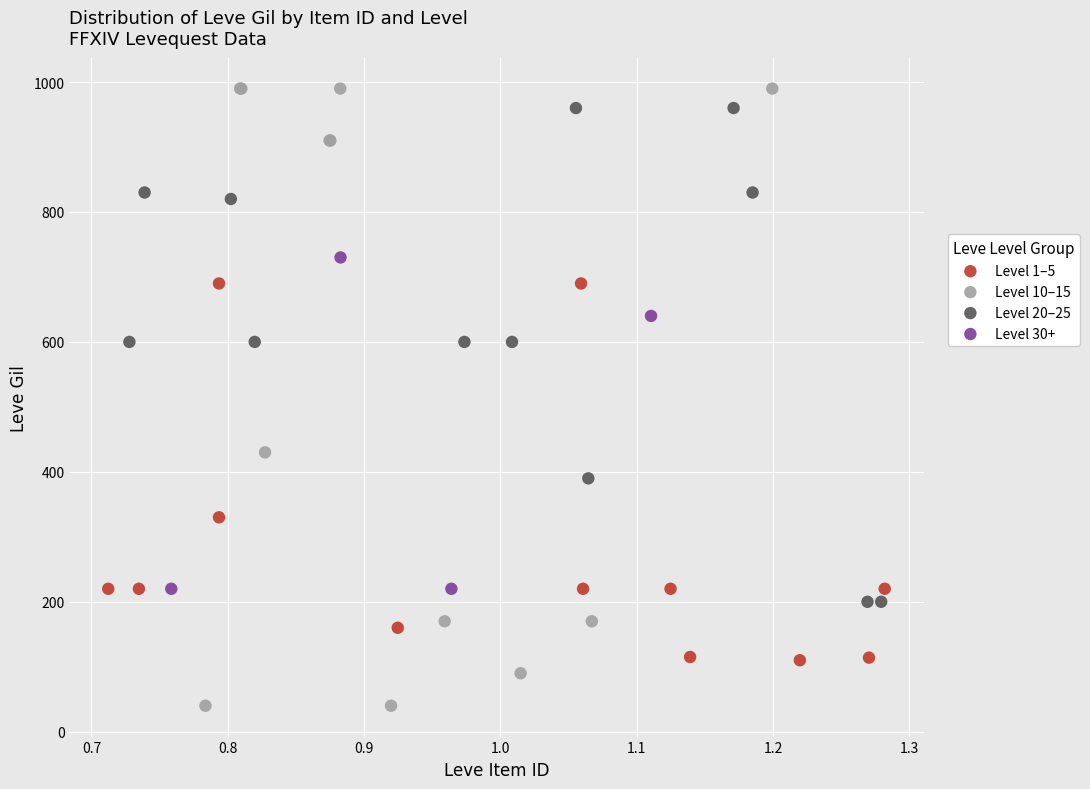

Which series contains the lowest Y value?

Level 10–15